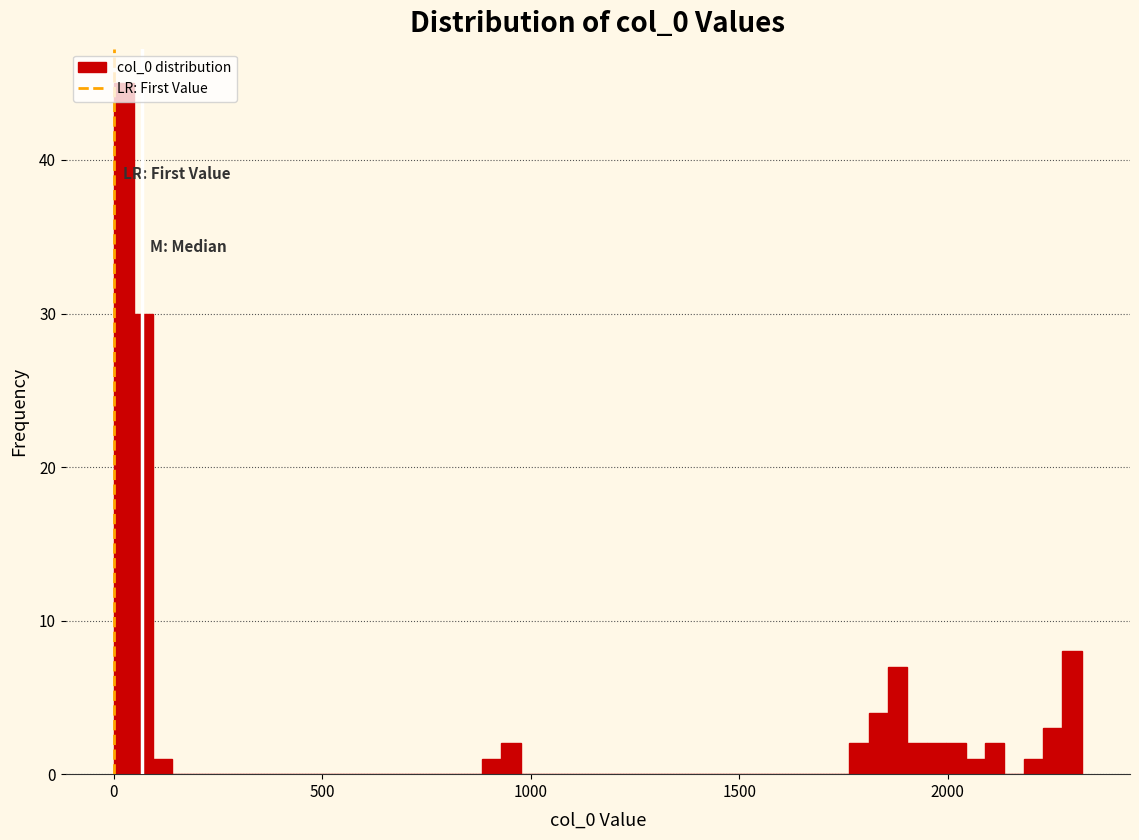

Around what value on the x-axis is the tallest bar? Give the approximate position of its centre, as read against the axis.

0